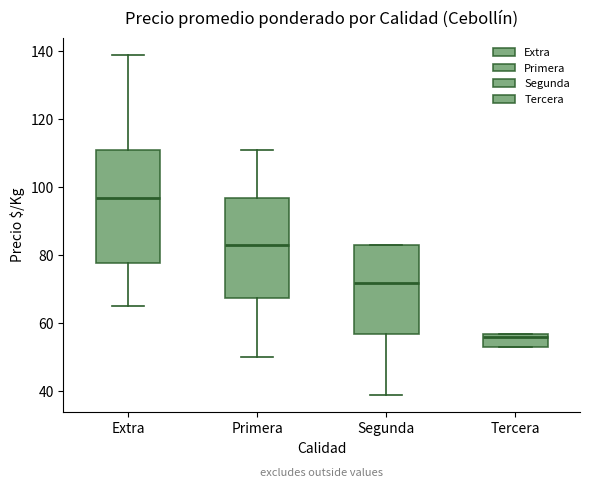

Where does the upper whisker of the box for Primera end on the y-axis? The values are not printed on the chart, so give them approximately, as read against the axis.

112